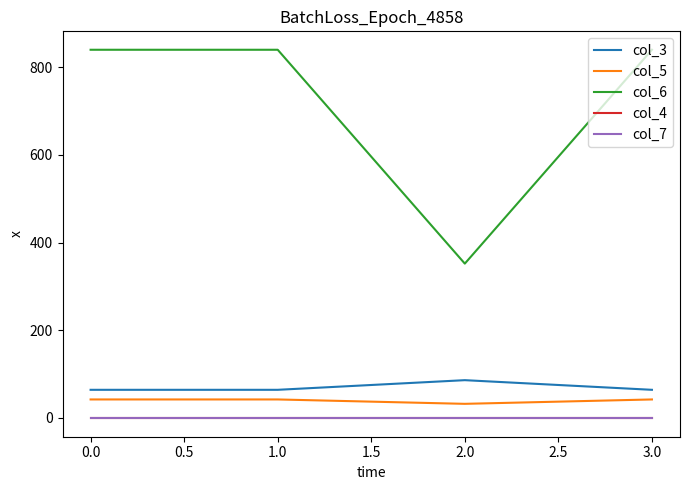

True or false: col_5 has a value of 42 at 0.0.

True